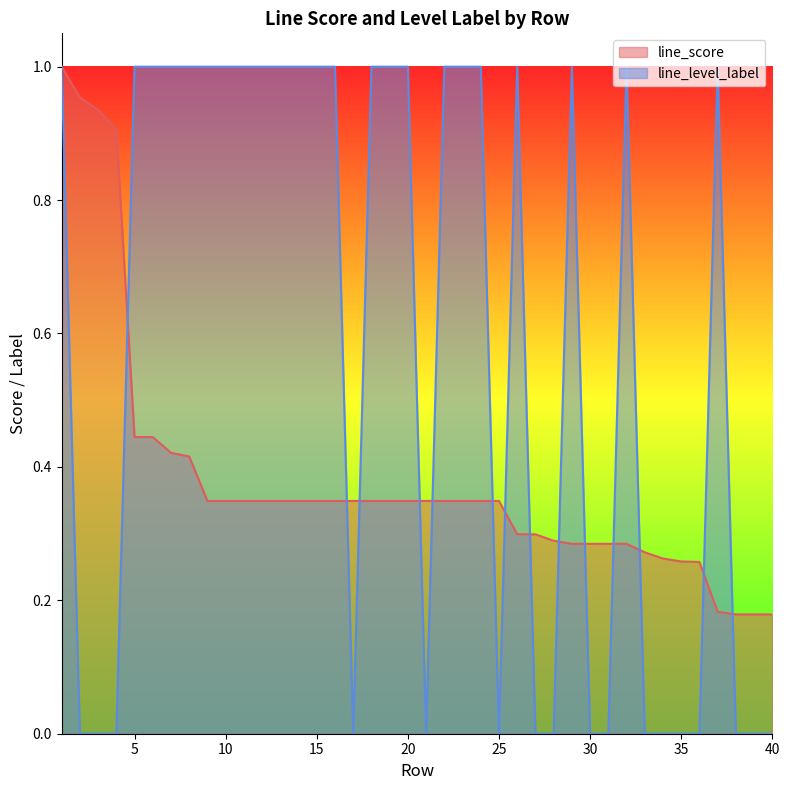

Reading left to right, what are all the values shown in this chart?

line_score: 1.0	1.0	0.9	0.9	0.4	0.4	0.4	0.4	0.3	0.3	0.3	0.3	0.3	0.3	0.3	0.3	0.3	0.3	0.3	0.3	0.3	0.3	0.3	0.3	0.3	0.3	0.3	0.3	0.3	0.3	0.3	0.3	0.3	0.3	0.3	0.3	0.2	0.2	0.2	0.2
line_level_label: 1.0	0.0	0.0	0.0	1.0	1.0	1.0	1.0	1.0	1.0	1.0	1.0	1.0	1.0	1.0	1.0	0.0	1.0	1.0	1.0	0.0	1.0	1.0	1.0	0.0	1.0	0.0	0.0	1.0	0.0	0.0	1.0	0.0	0.0	0.0	0.0	1.0	0.0	0.0	0.0